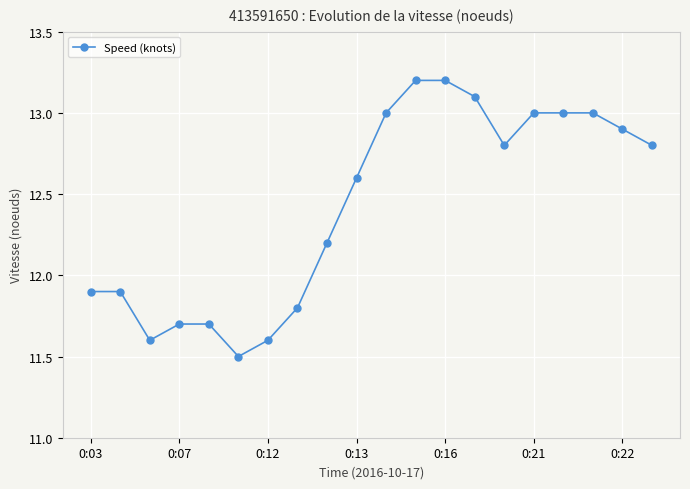

What is the minimum value shown in the chart?

11.5